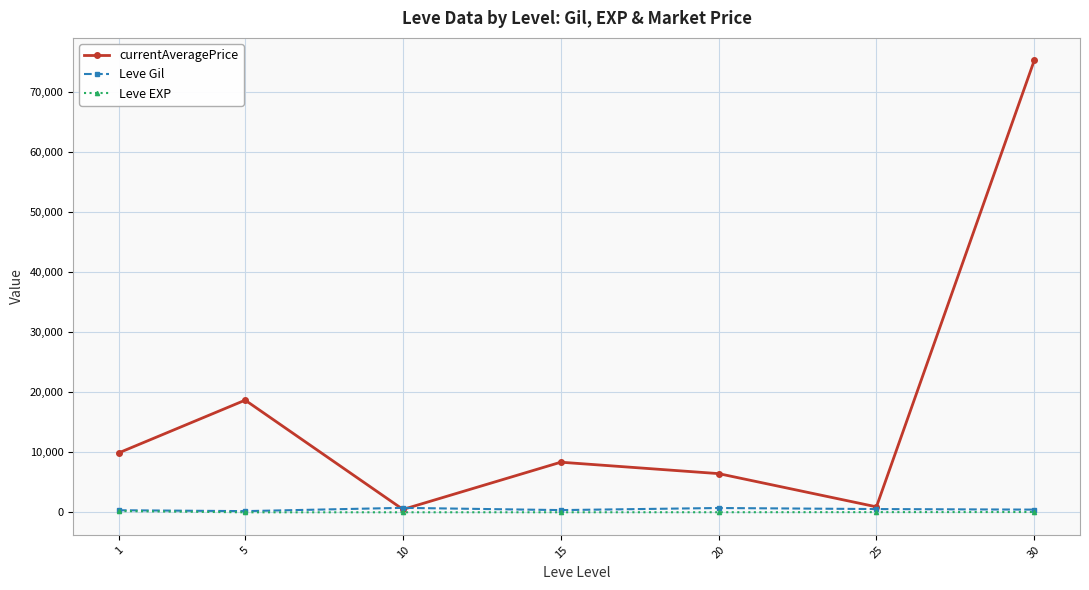

What is the difference between the maximum and second lowest values in the currentAveragePrice series?

74256.0